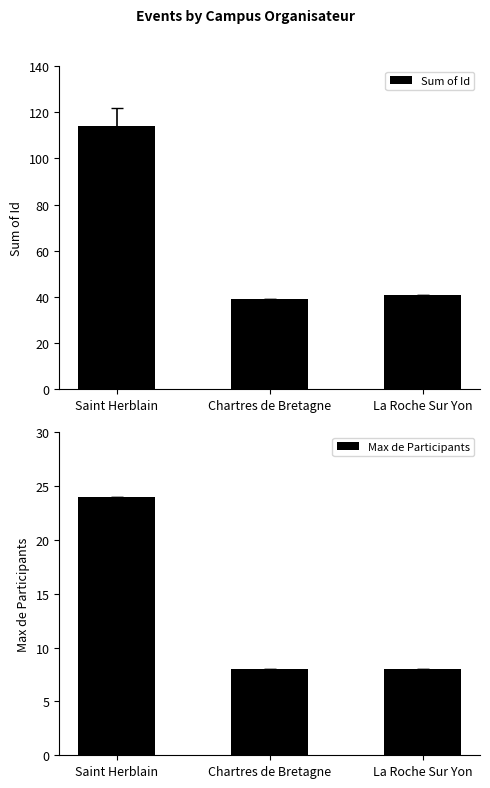

What is the total value across all series at La Roche Sur Yon?

49